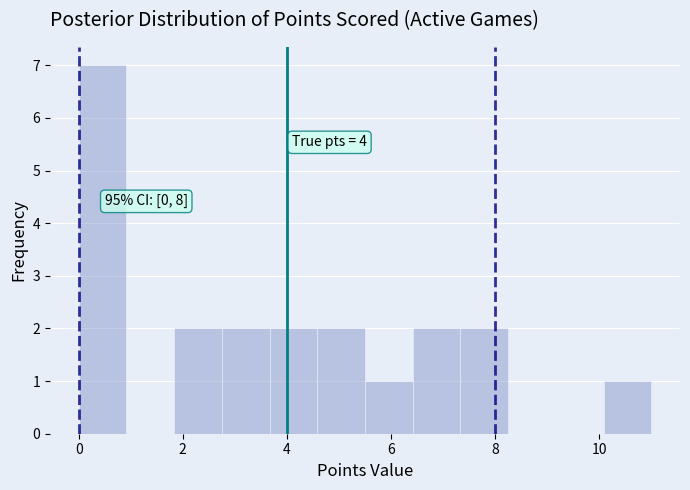

Which range on the x-axis has the tallest bar?

0.0 to 1.0